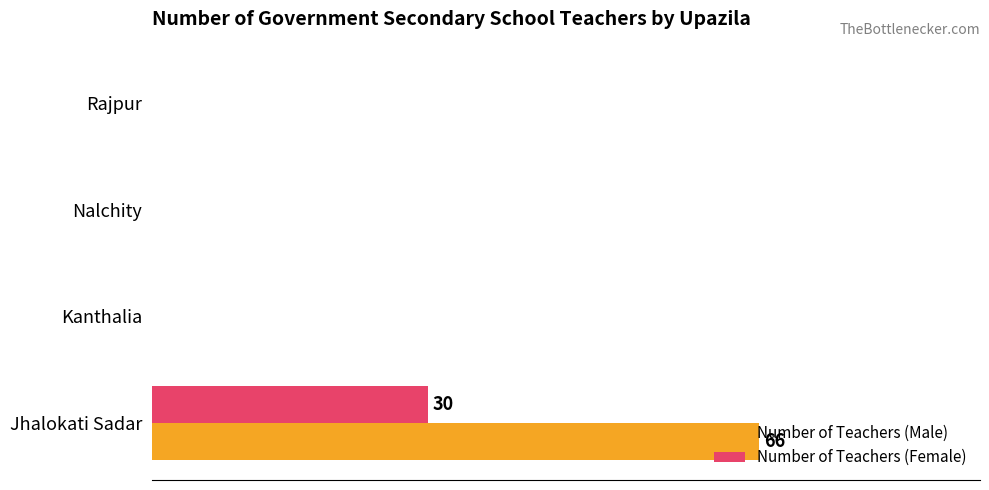

How many Number of Teachers (Female) values are between 0 and 30?

4